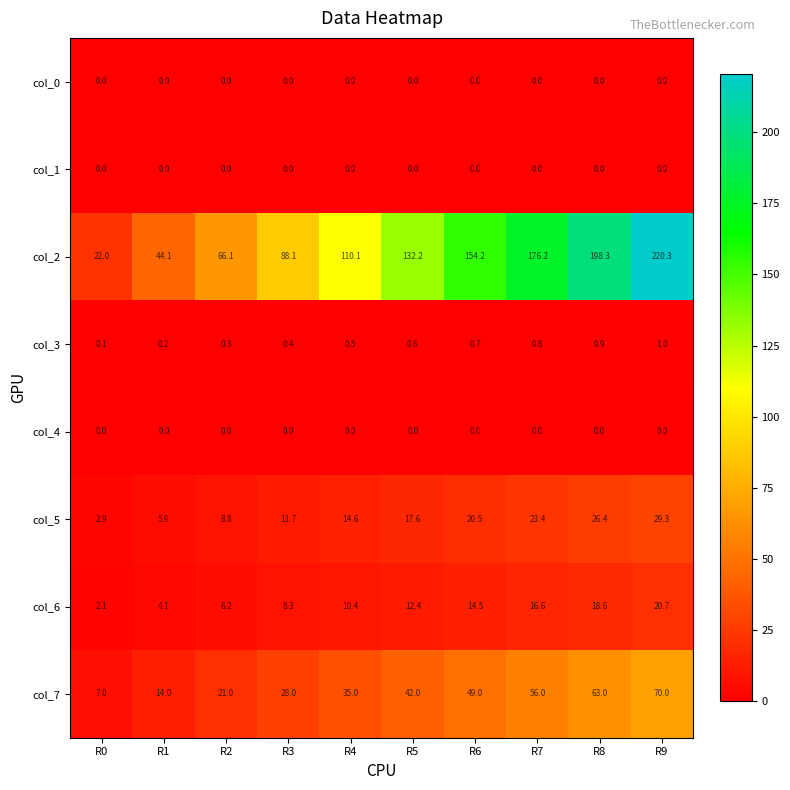

What is the total value across all series at R6?

238.9